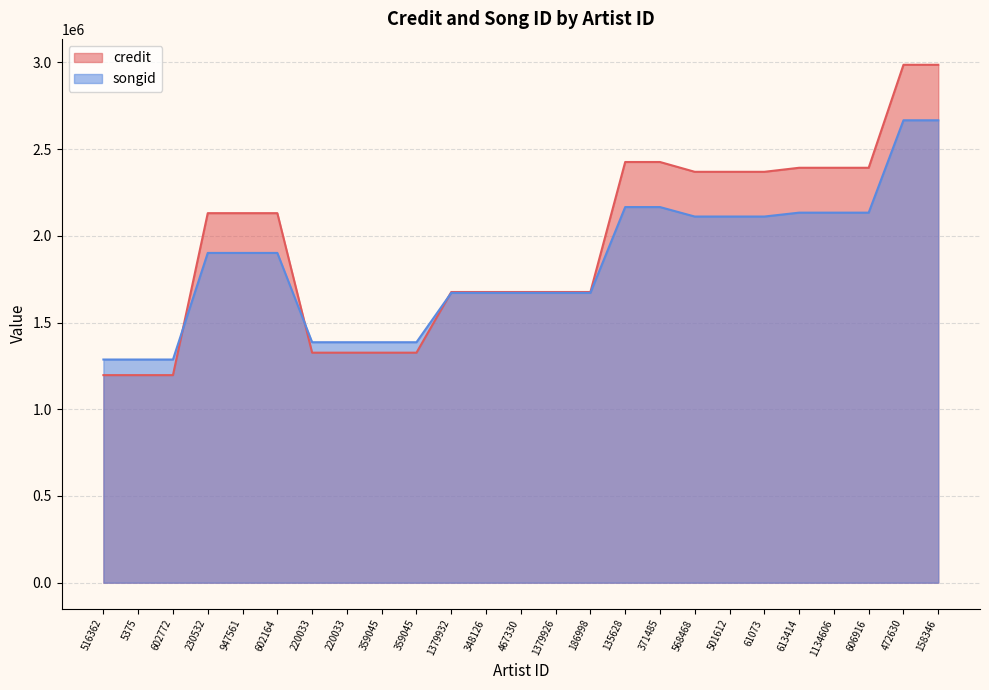

True or false: songid and credit cross at least once.

True